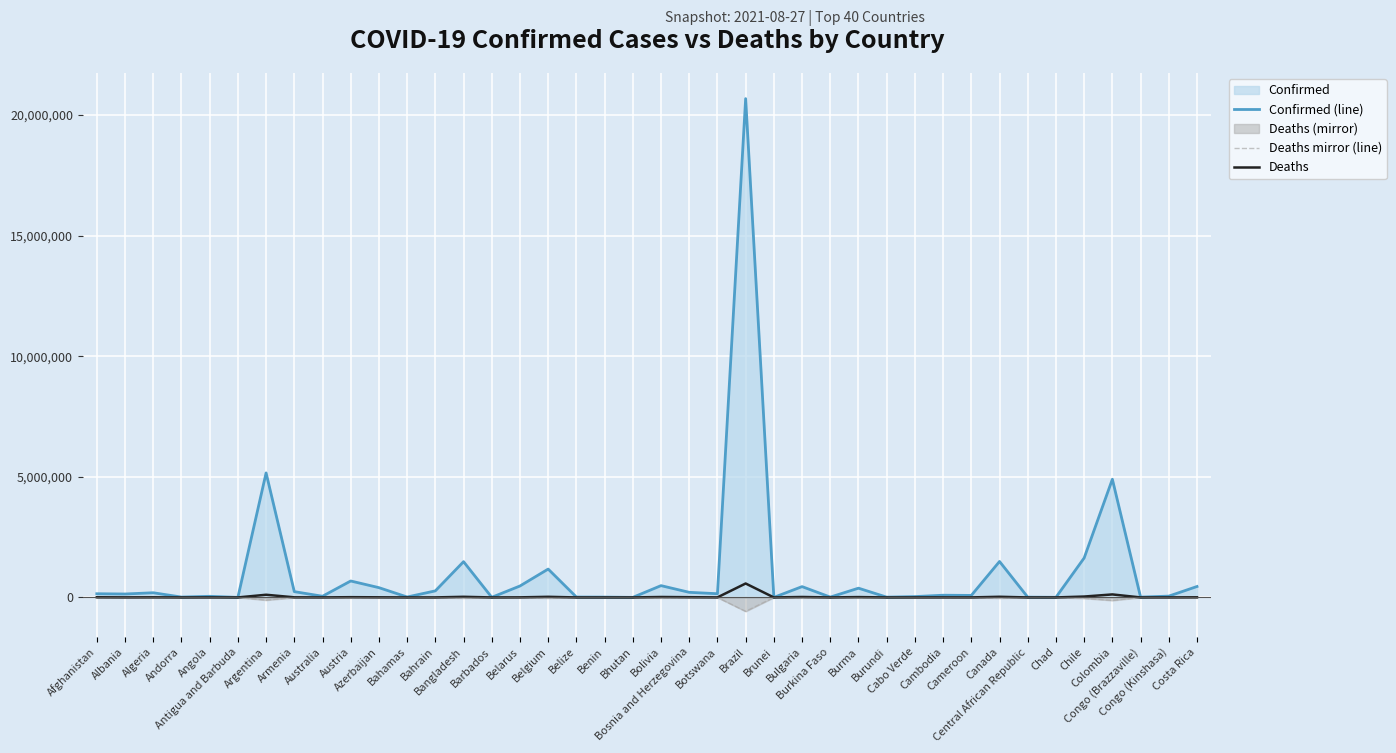

True or false: Deaths and Confirmed (line) cross at least once.

False